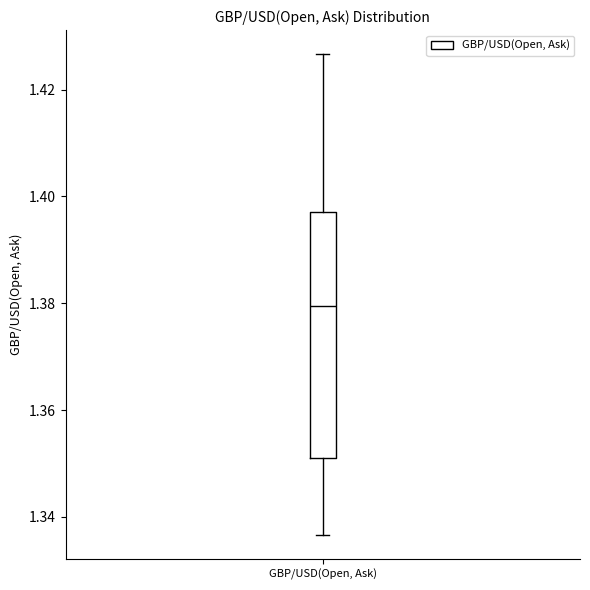

Transcribe this box plot: give where the median line is, the range the box spans, and where the two whiskers end, as read against the y-axis. The values are not printed on the chart, so give them approximately, as read against the axis.

median 1.380, box 1.352 to 1.398, whiskers 1.336 to 1.426